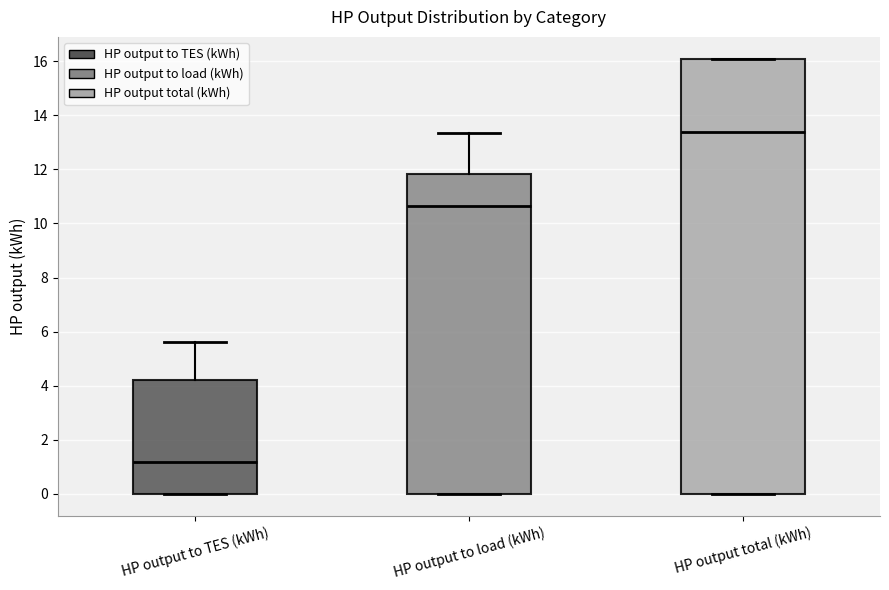

Which box has the highest median line?

HP output total (kWh)